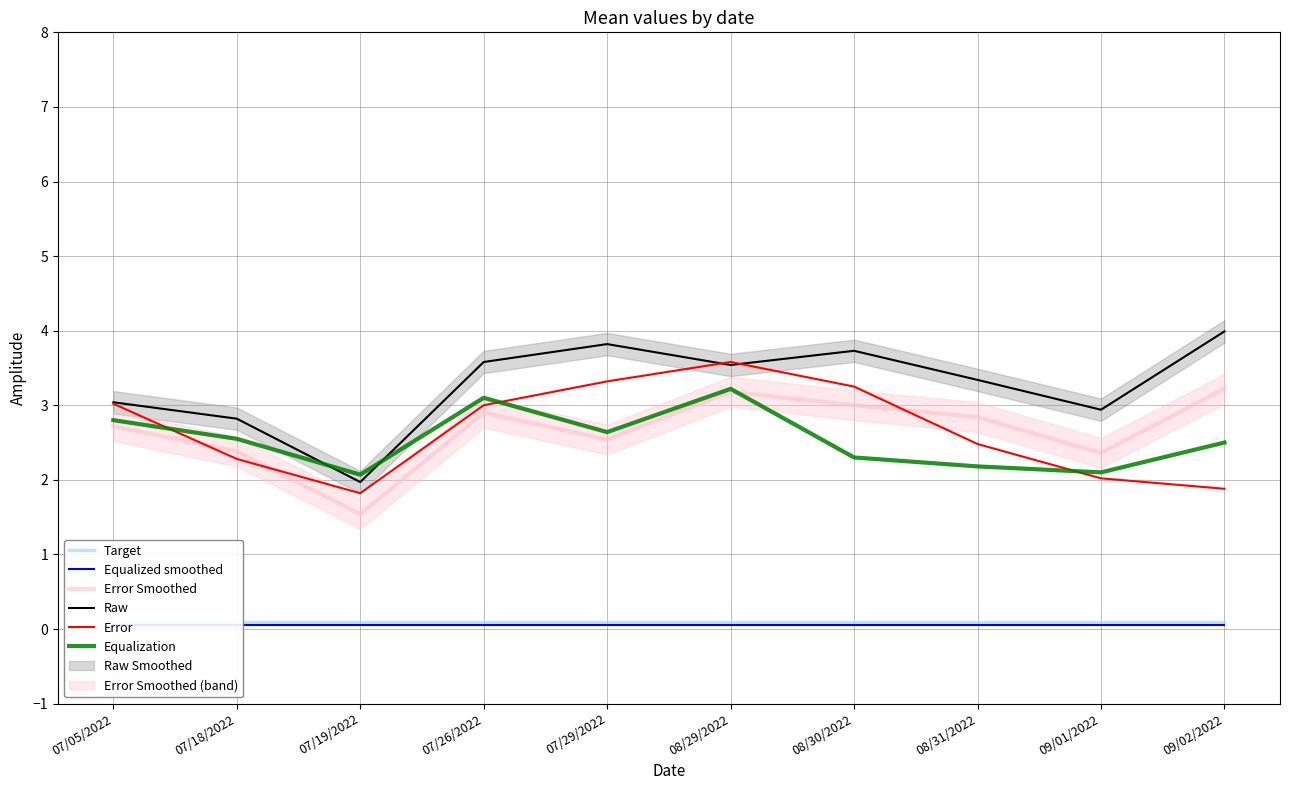

Is this an area chart (filled region under the line)?

No